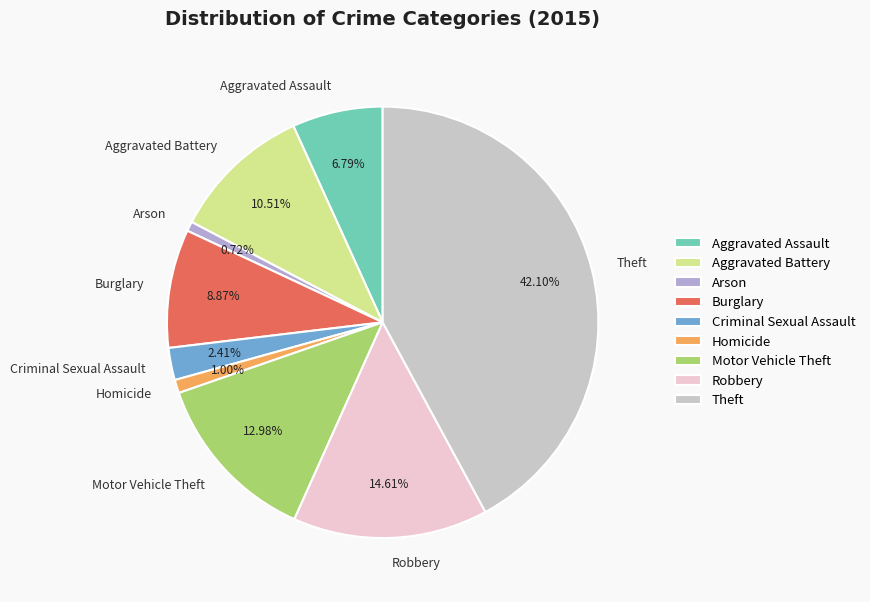

Combined, what portion of the pie is Arson and Robbery?

15.3%